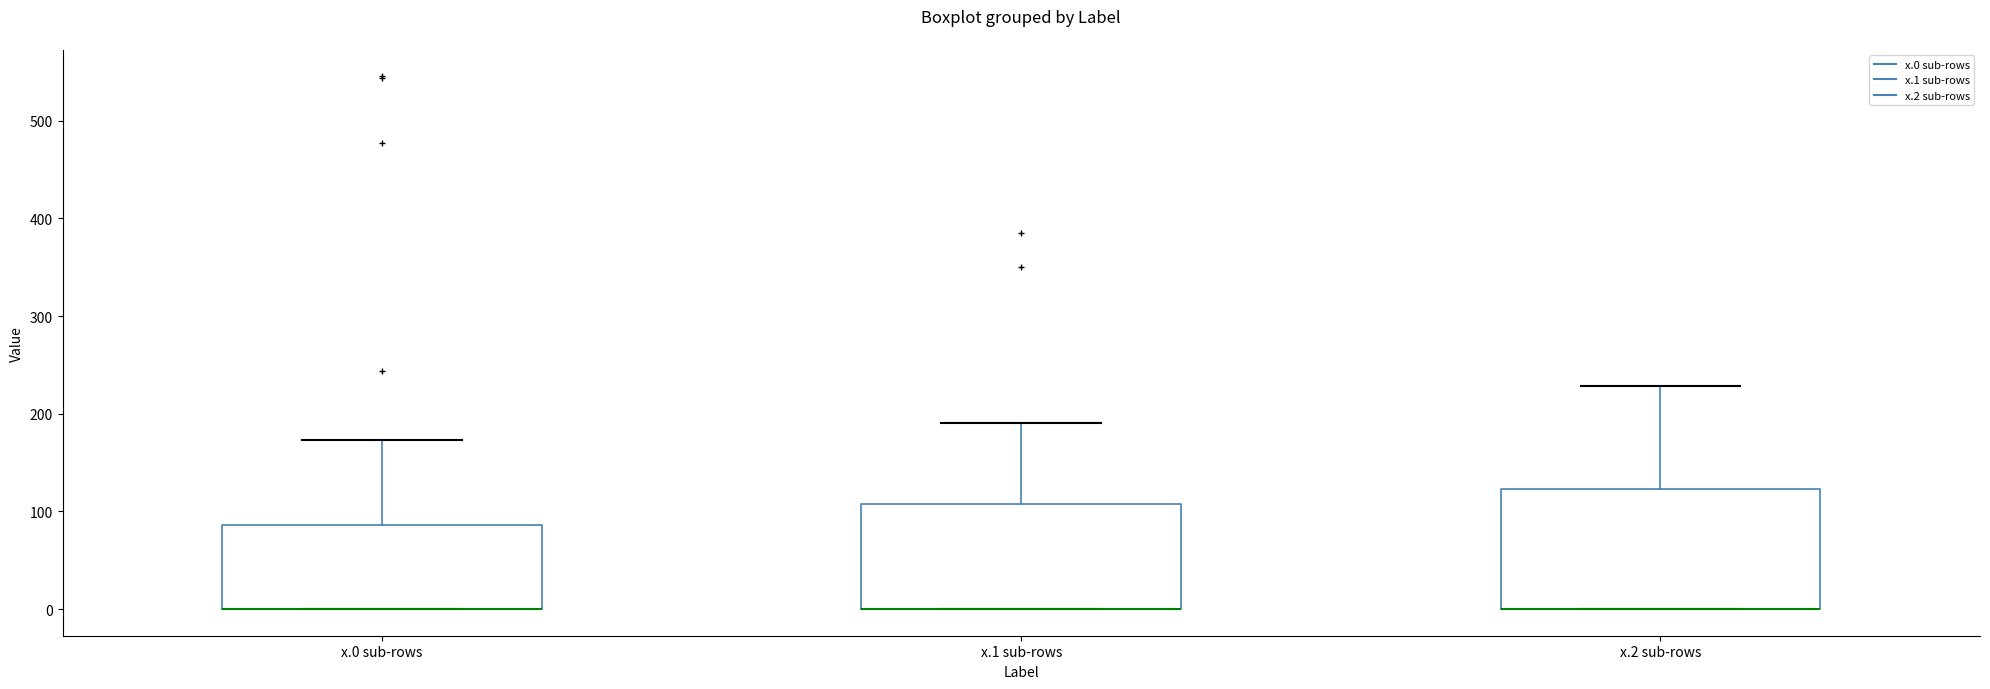

Where does the upper whisker of the box for x.2 sub-rows end on the y-axis? The values are not printed on the chart, so give them approximately, as read against the axis.

230